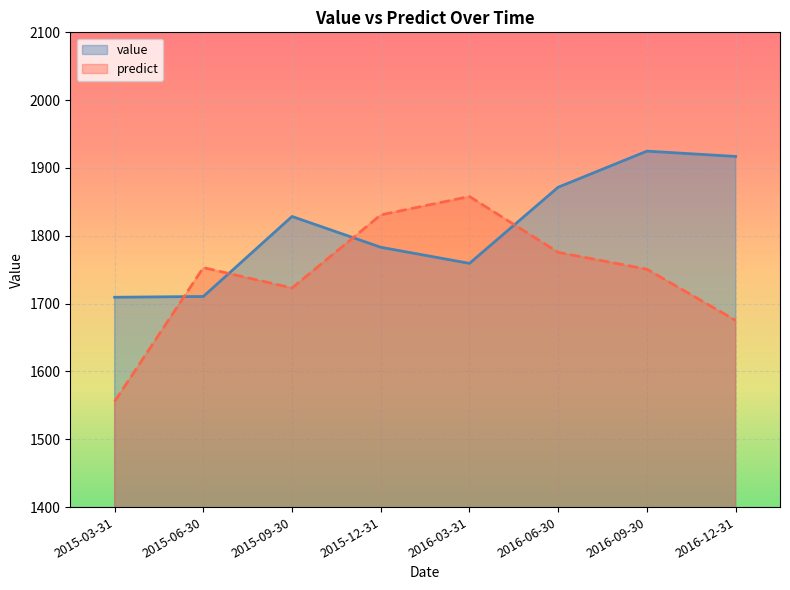

What is the label of the 4th point from the right?

2016-03-31